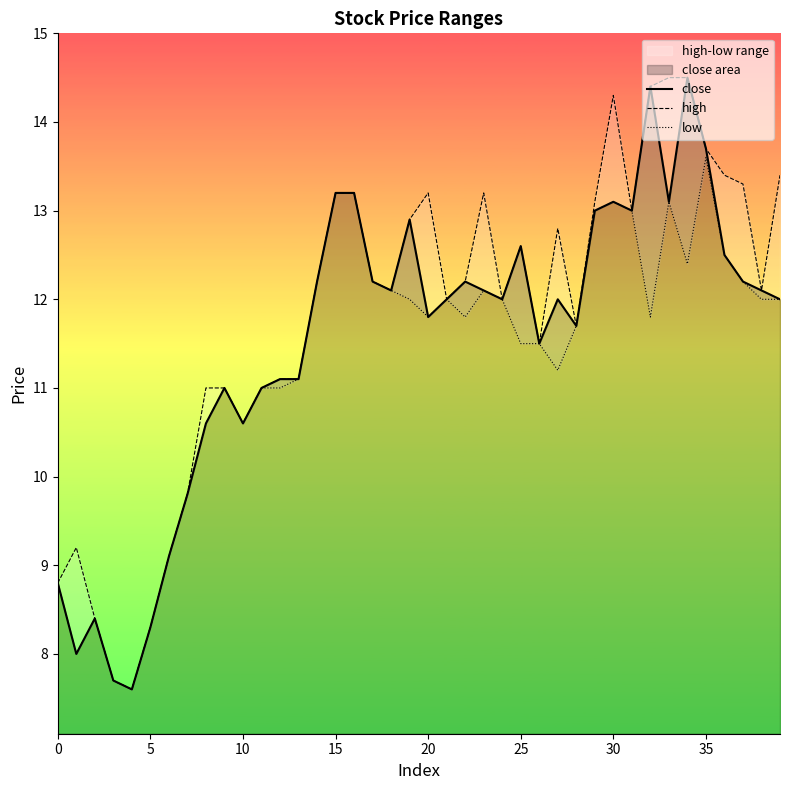

The value of low at 12 is 18.4. True or false?

False